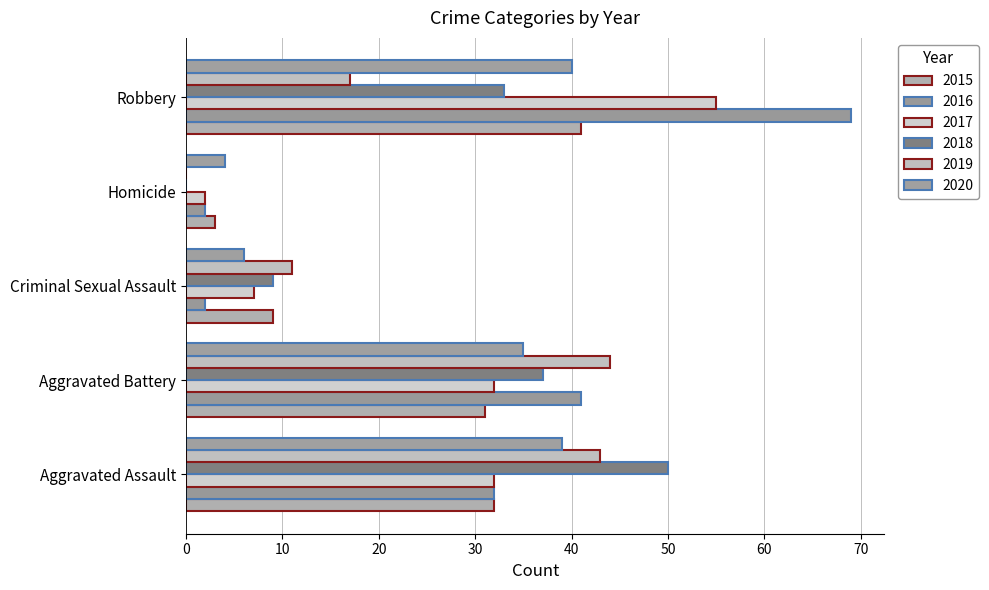

How many data points does each series have?

5